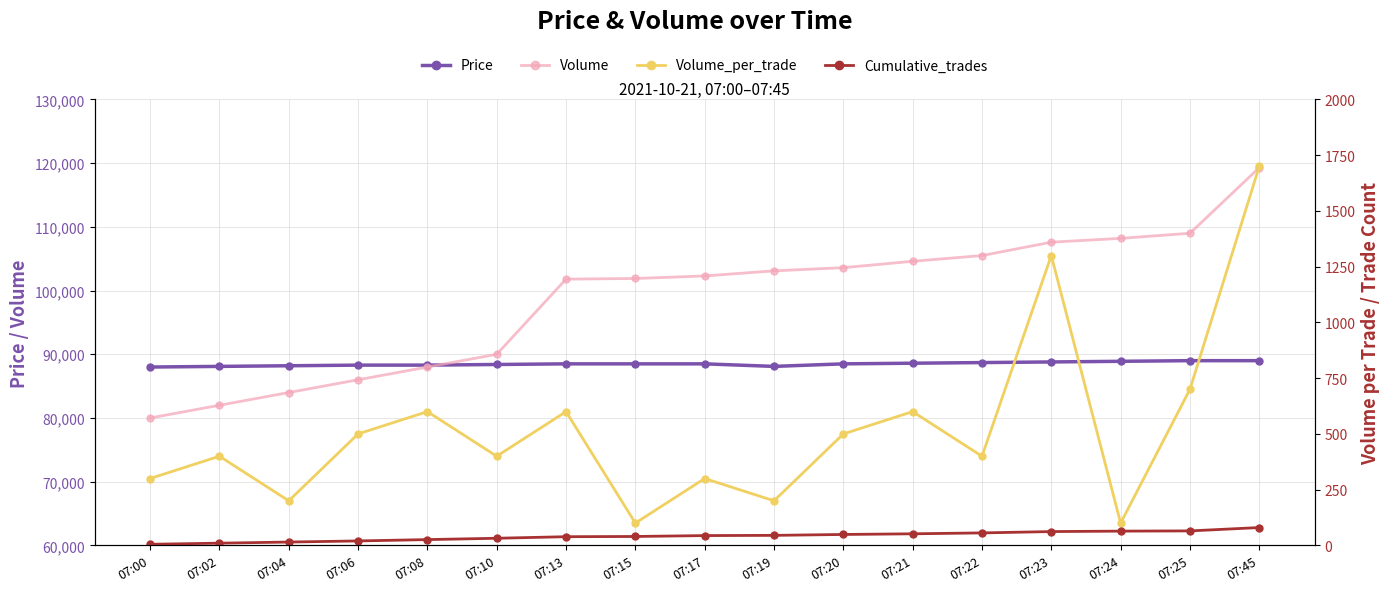

Is the value of Price at 07:22 greater than the value of Volume at 07:02?

Yes